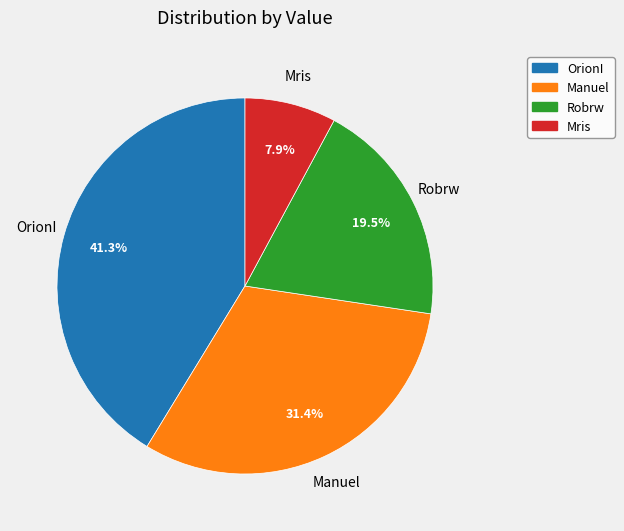

Which has a higher value, Manuel or OrionI?

OrionI